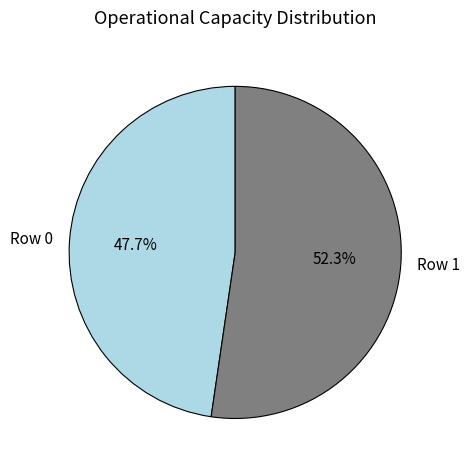

To the nearest percent, what is the combined percentage of Row 0 and Row 1?

100%